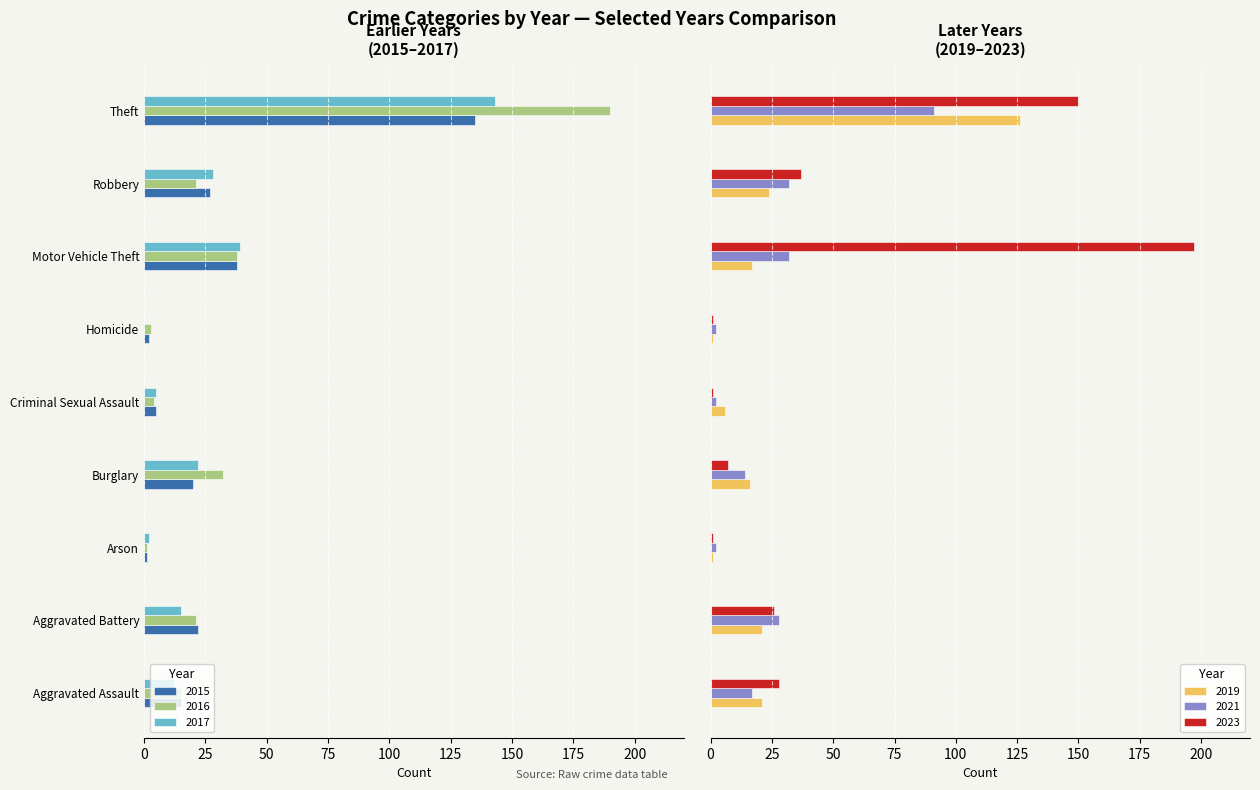

What are all the series names shown in the legend?

2015, 2016, 2019, 2023, 2021, 2017